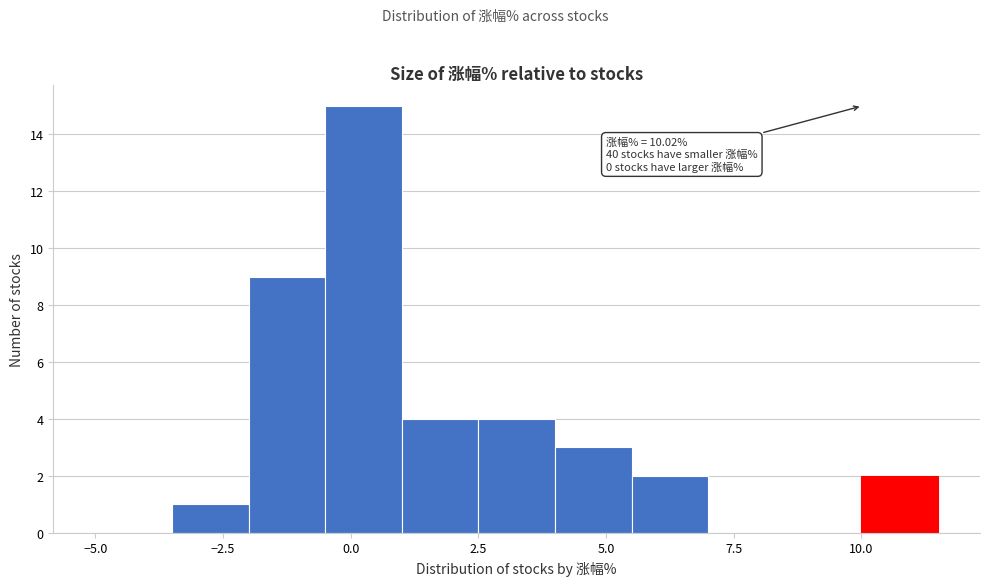

Around what value on the x-axis is the tallest bar? Give the approximate position of its centre, as read against the axis.

0.5